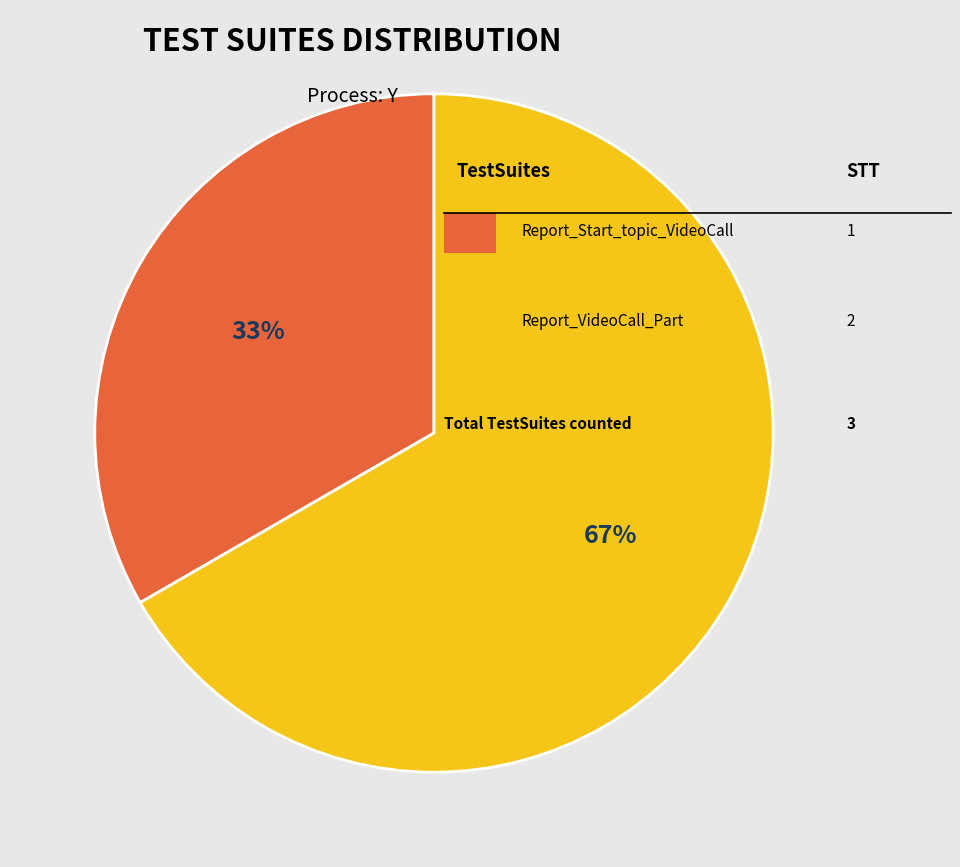

To the nearest percent, what is the average slice percentage?

50%